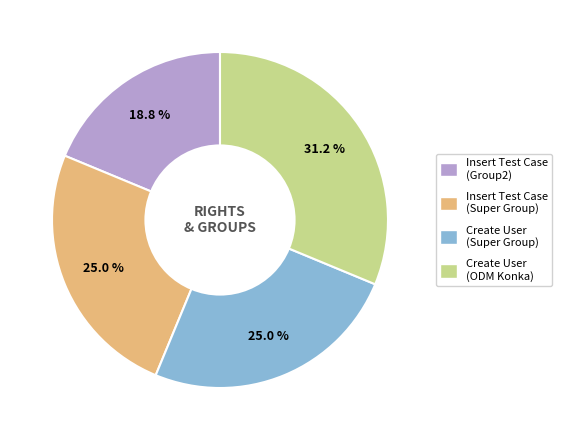

What is the total percentage of Insert Test Case (Super Group) and Create User (Super Group)?

50.0%